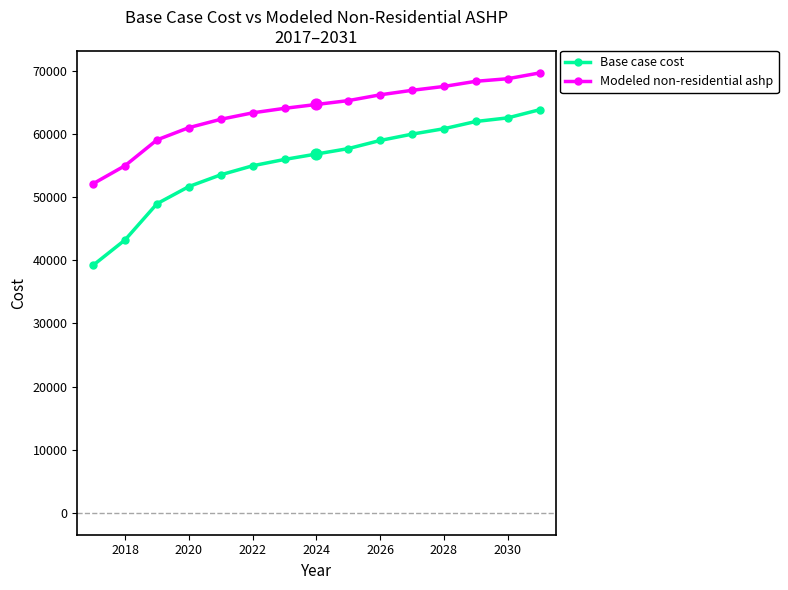

Which series has the widest spread of values?

Base case cost